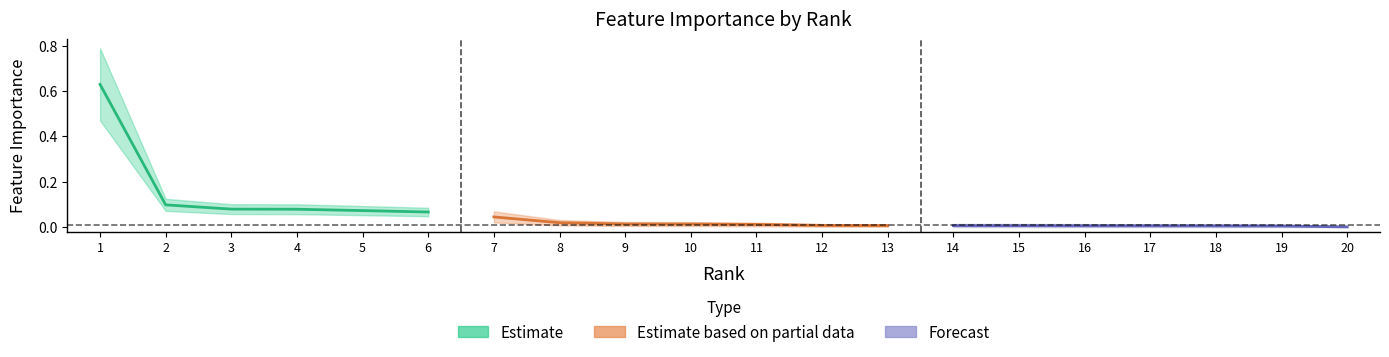

Which has a higher value, 1 or 17?

1